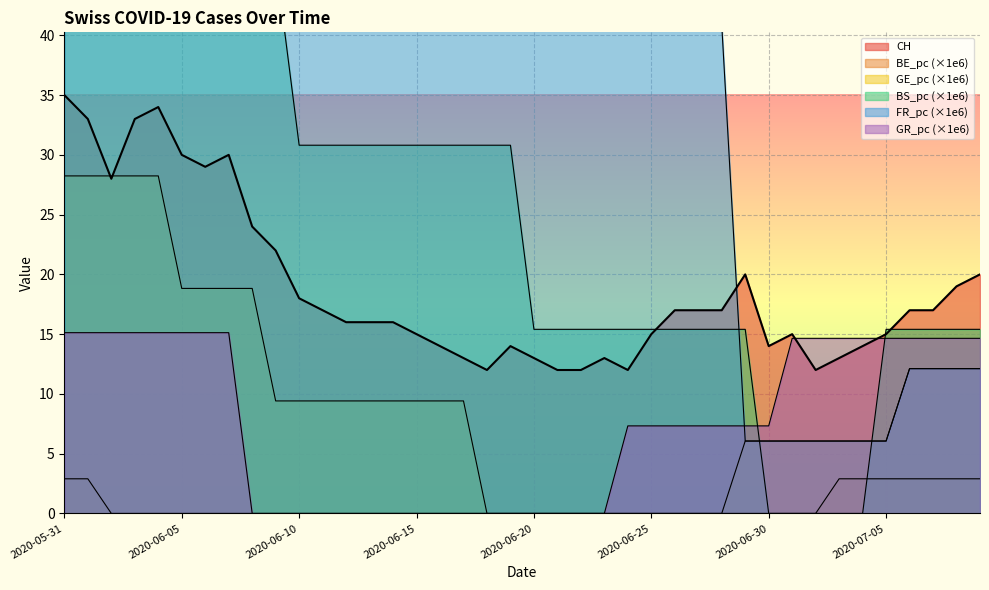

True or false: CH has a value of 25.0 at 2020-07-08.

False